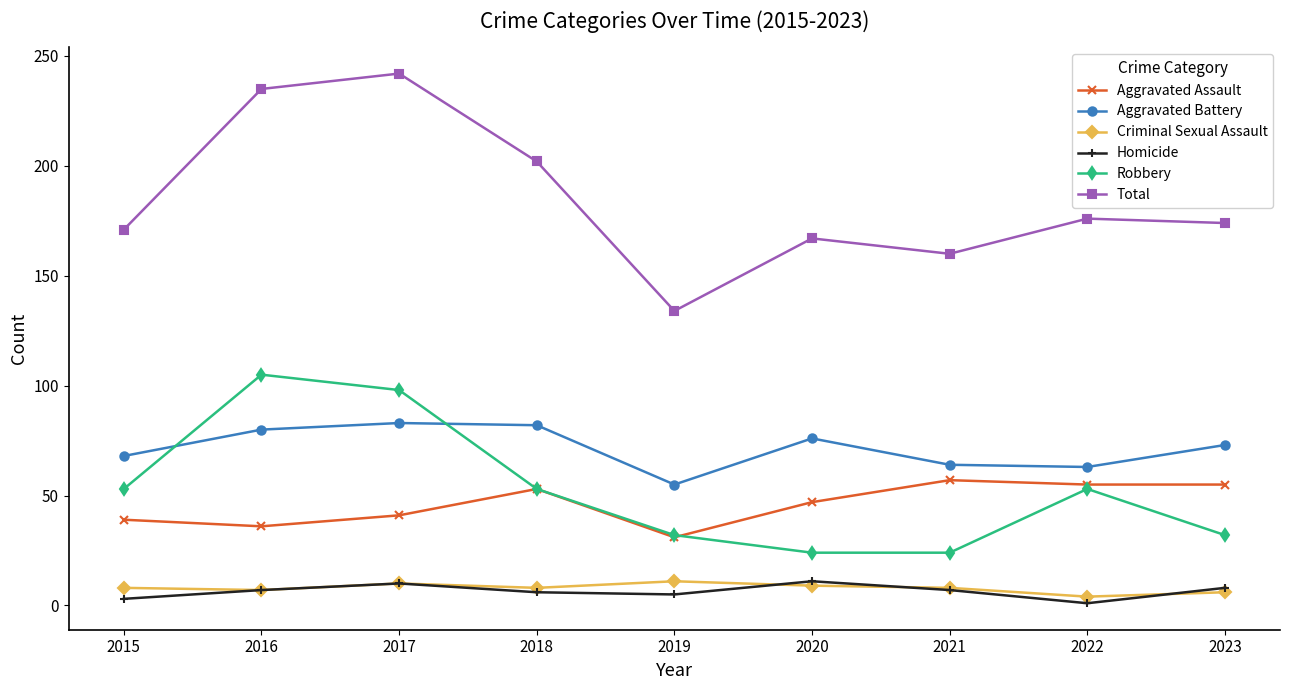

True or false: Total and Robbery intersect in this chart.

False